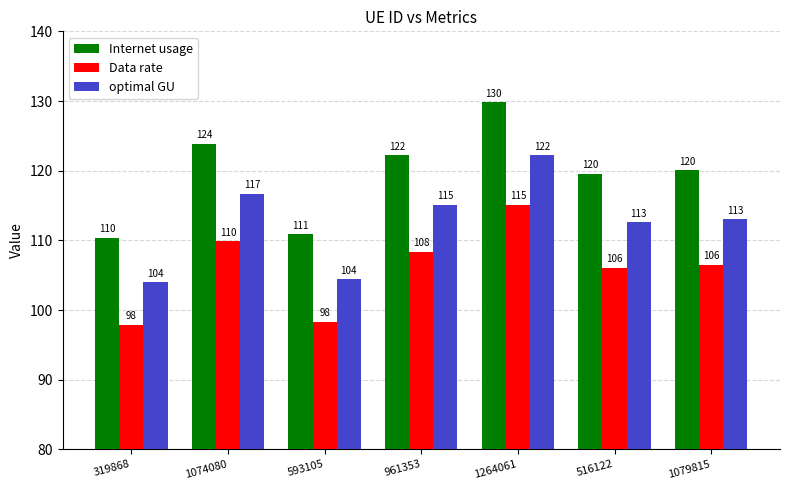

What is the value of the Internet usage bar at the 3rd from the left?

110.9